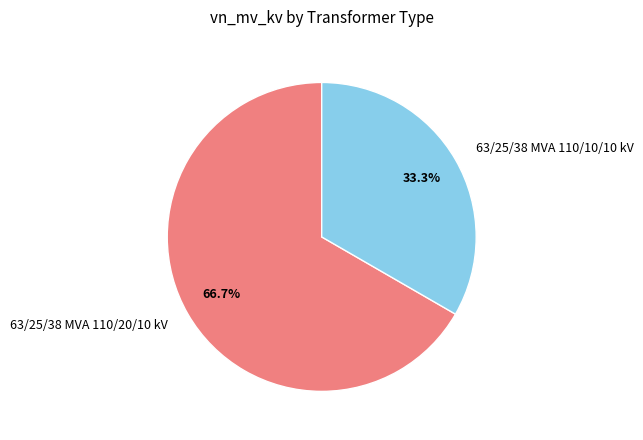

What is the largest slice in the pie chart?

63/25/38 MVA 110/20/10 kV